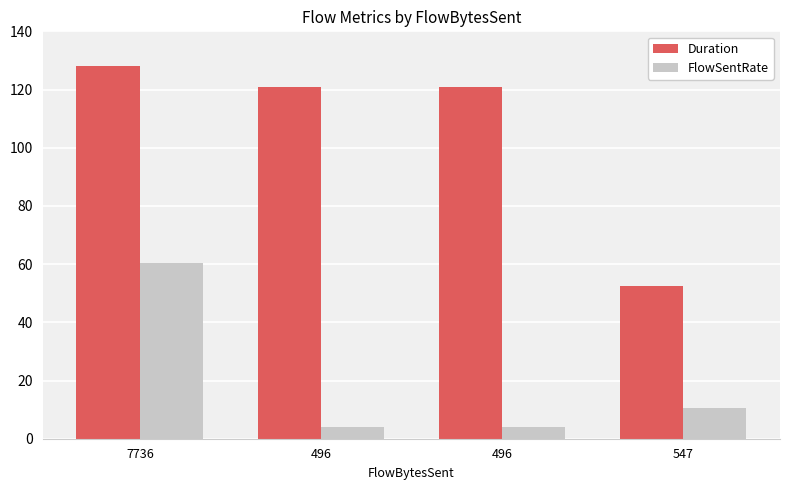

How many groups of bars are there?

4